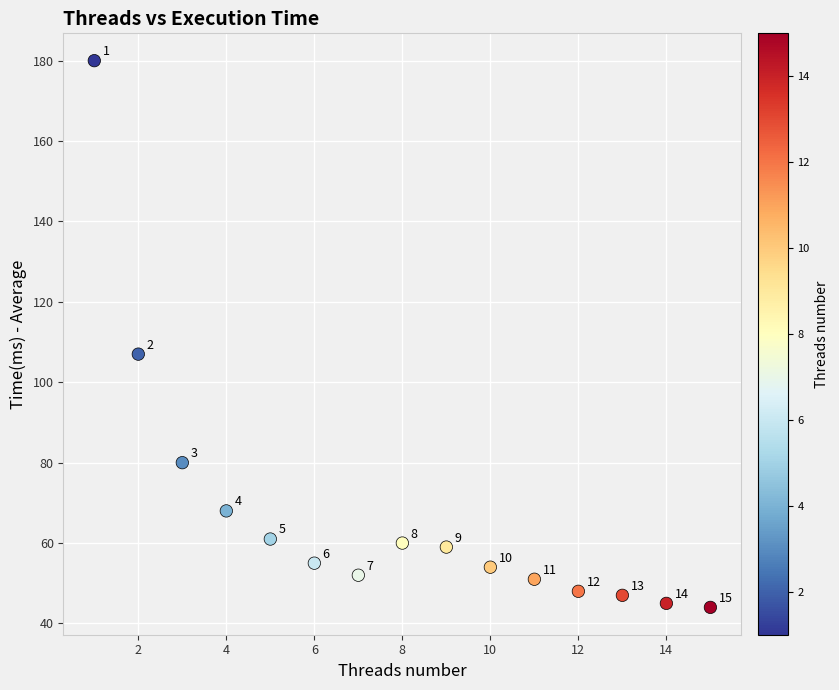

What is the range of Y values (max minus min)?

136